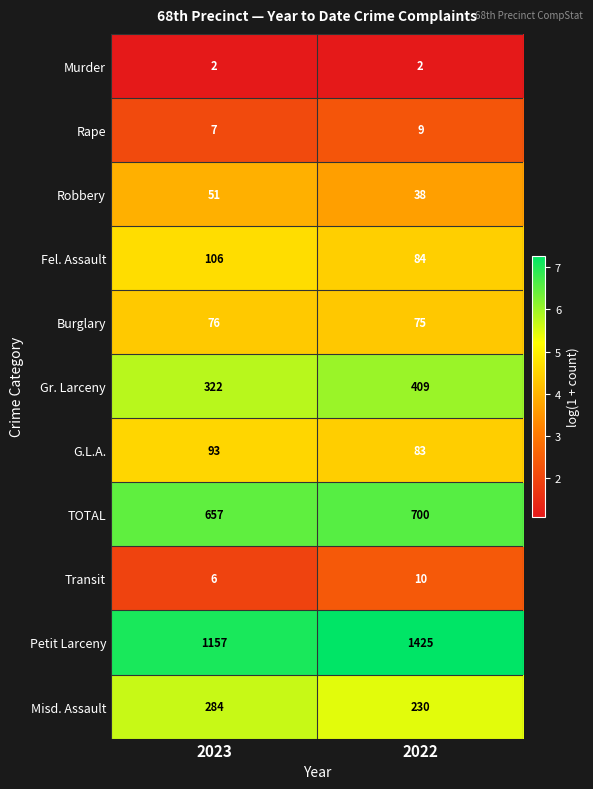

At which category does the chart reach its peak across all series?

2022